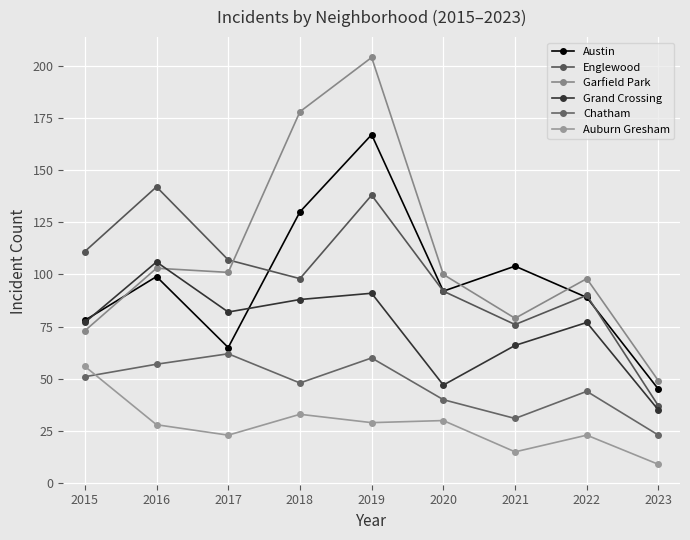

True or false: Grand Crossing and Auburn Gresham cross at least once.

False